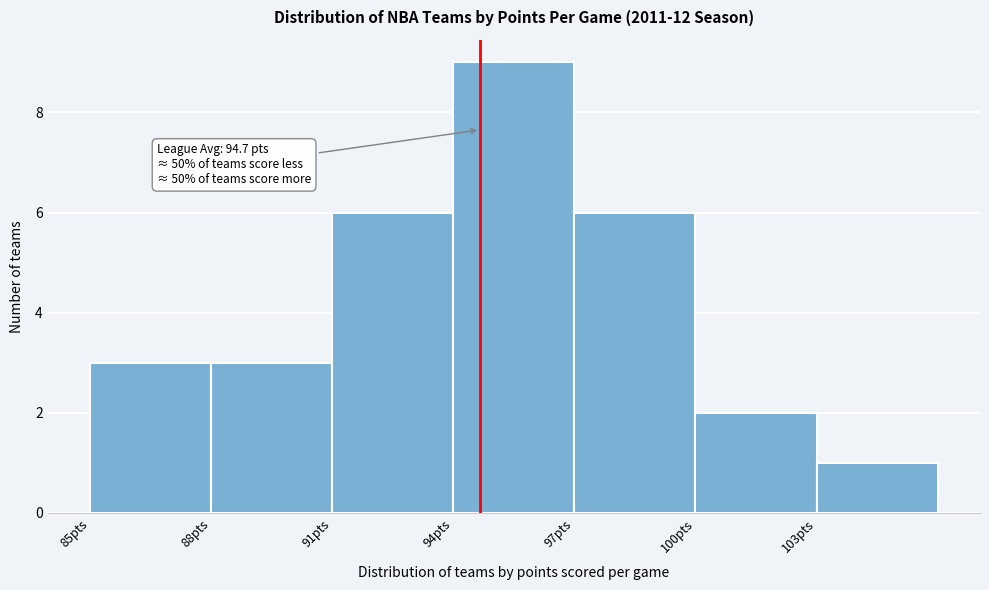

Which range on the x-axis has the tallest bar?

94 to 97